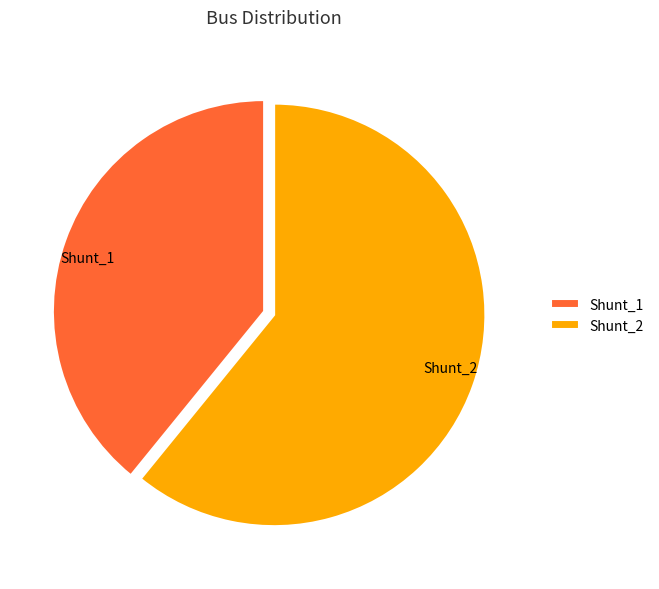

Which category has the biggest portion of the pie?

Shunt_2